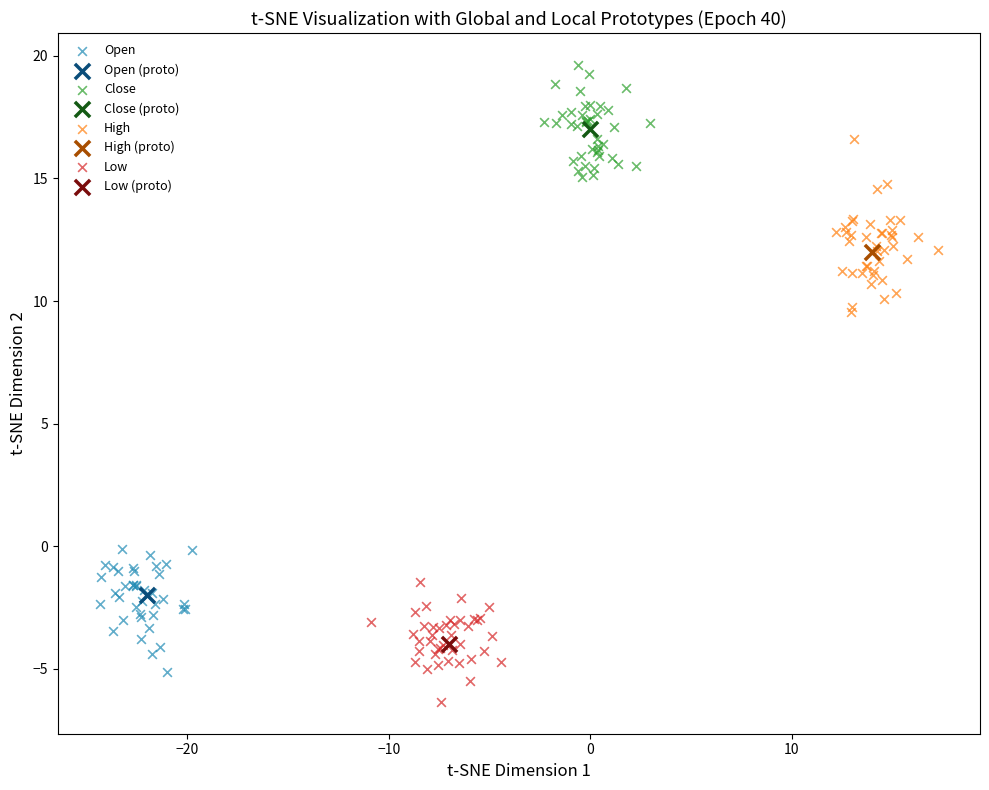

Which series reaches the maximum Y coordinate?

Close